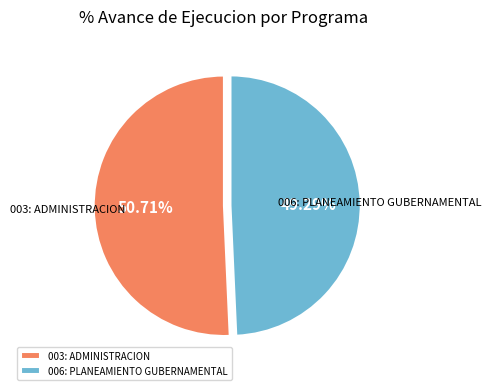

The 006: PLANEAMIENTO GUBERNAMENTAL slice represents 44% of the pie. True or false?

False